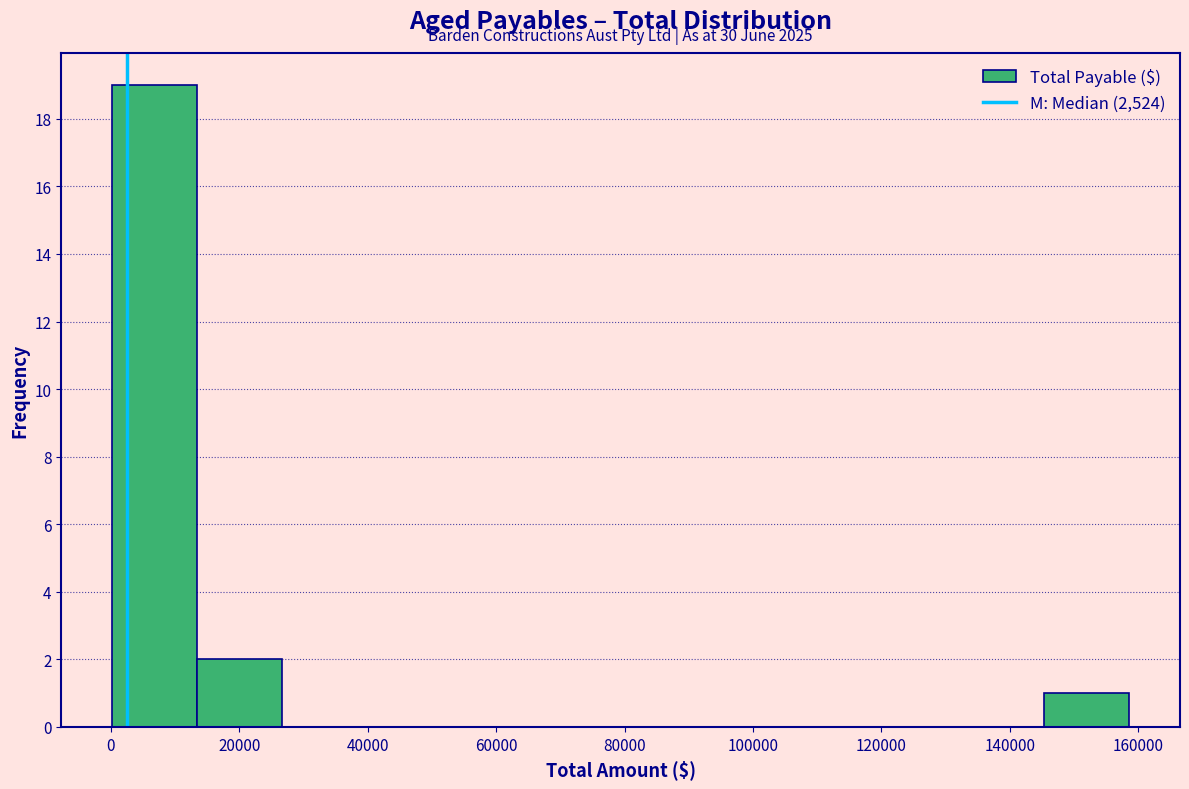

Which range on the x-axis has the tallest bar?

0 to 14000